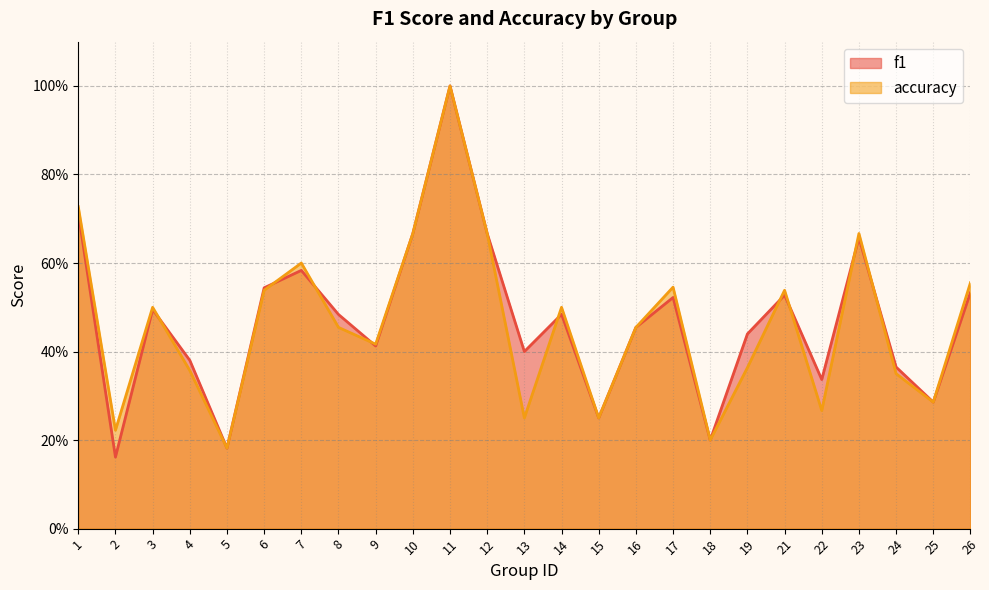

Does the chart have visible grid lines?

Yes